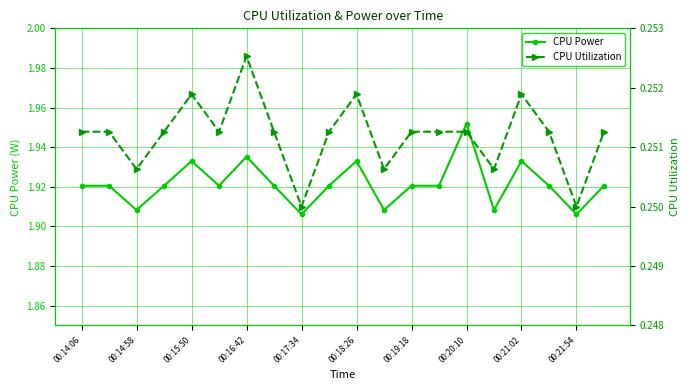

Which series has the largest total across all categories?

CPU Power